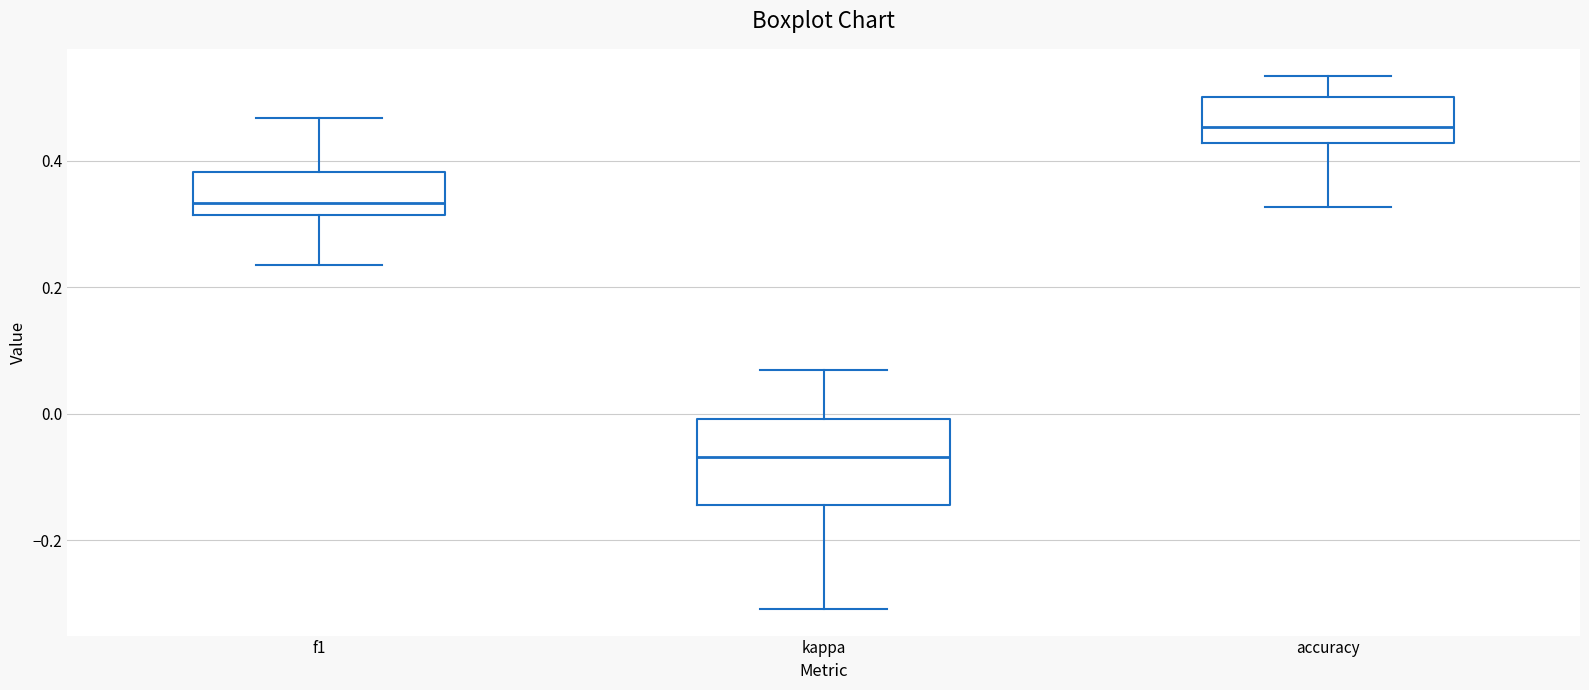

Reading left to right, read every box against the y-axis: the position of its median line, the range the box covers, and the ends of its whiskers. The values are not printed on the chart, so give them approximately, as read against the axis.

f1: median 0.34, box 0.32 to 0.38, whiskers 0.24 to 0.46
kappa: median -0.06, box -0.14 to 0.00, whiskers -0.30 to 0.06
accuracy: median 0.46, box 0.42 to 0.50, whiskers 0.32 to 0.54